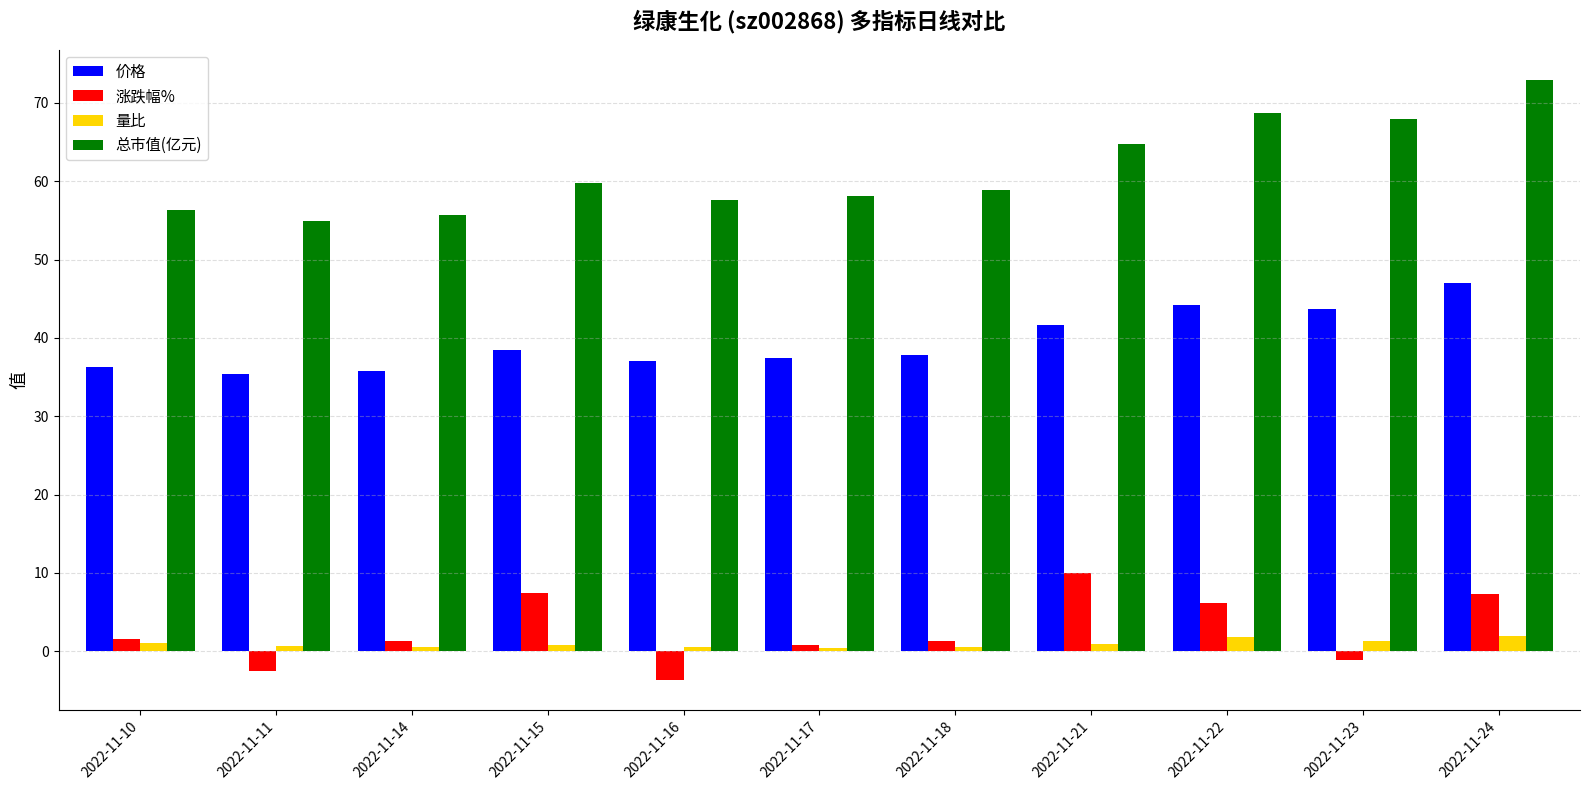

Which series has the largest range (max minus min)?

总市值(亿元)